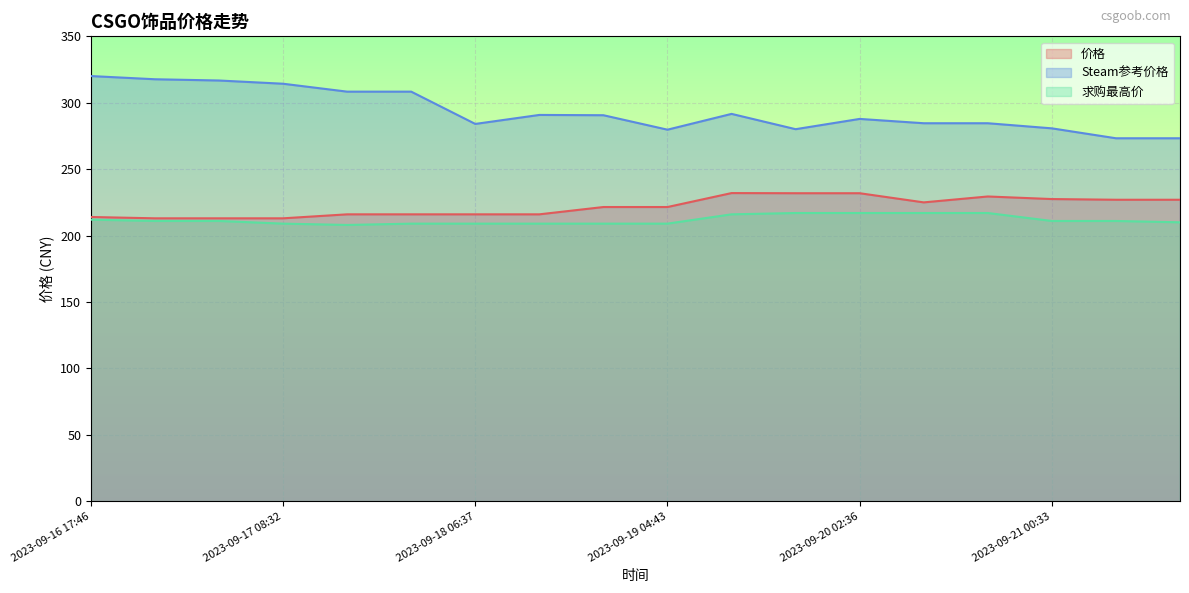

Is the value of 求购最高价 at 2023-09-19 04:43 greater than the value of Steam参考价格 at 2023-09-17 08:32?

No